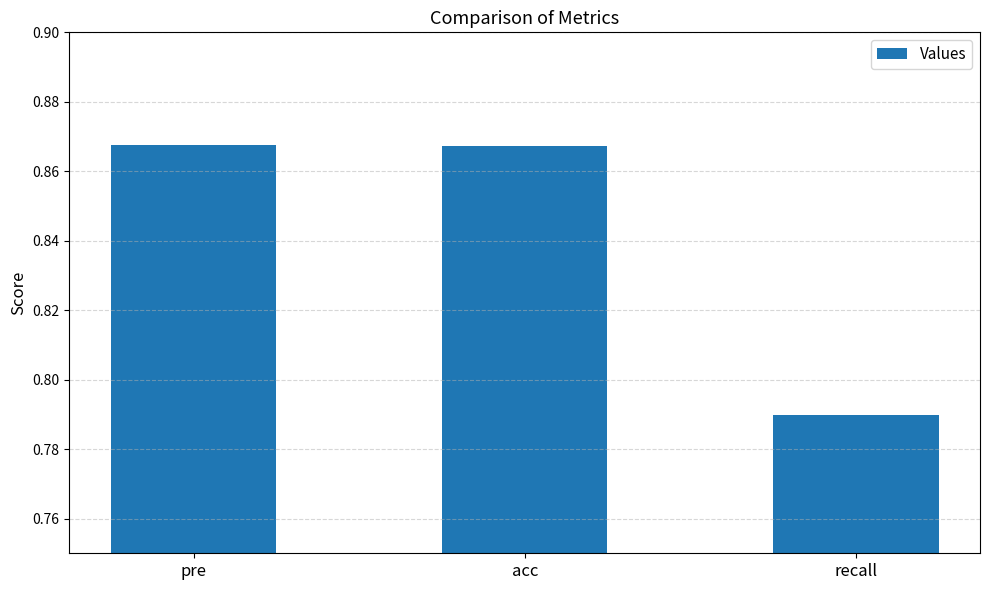

What is the label of the 1st bar from the right?

recall